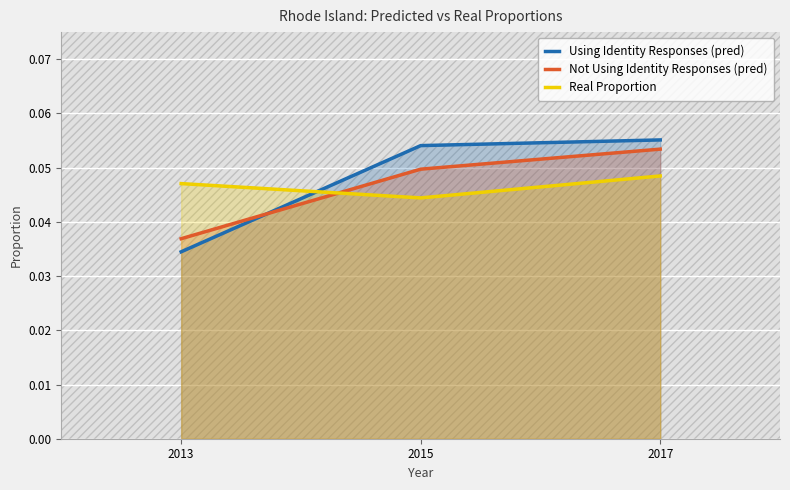

Count the number of categories in the chart.

3